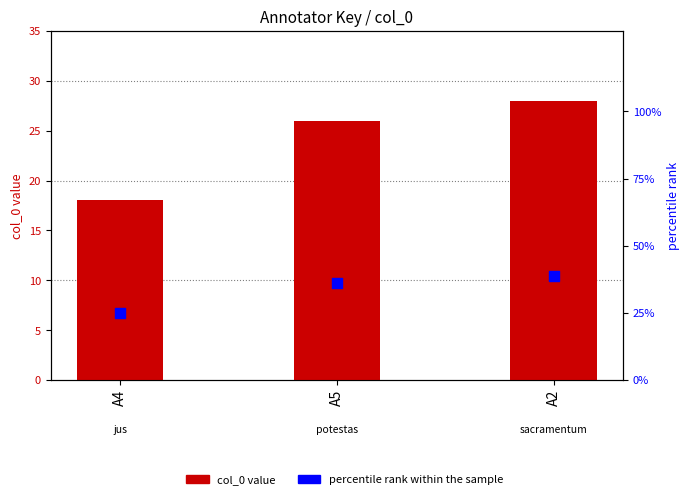

Is the value of col_0 at A5 greater than the value of percentile rank within the sample at A4?

Yes